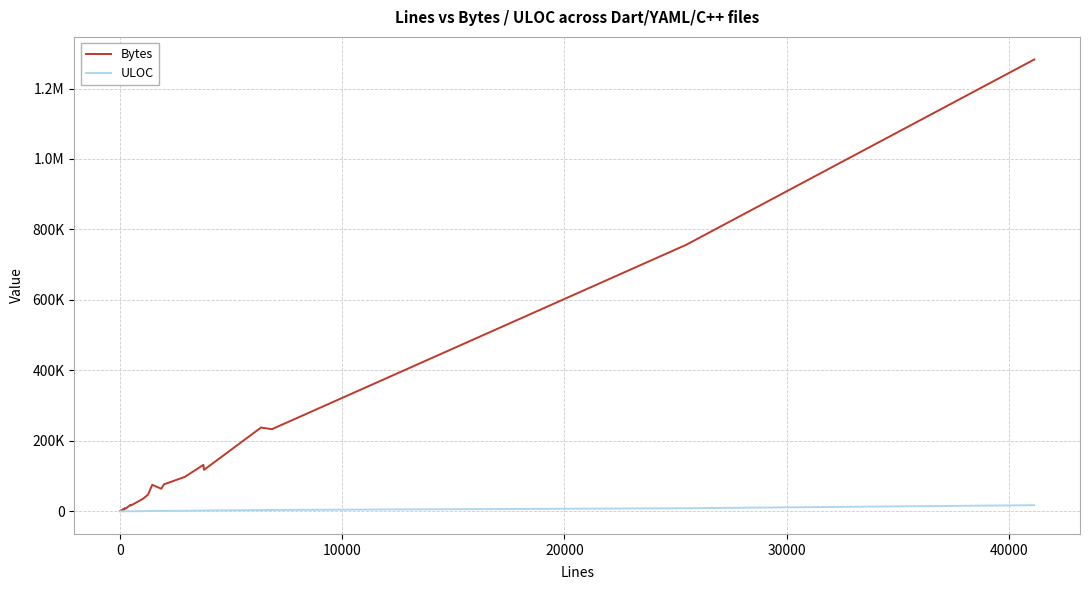

What is the average value of the Bytes series?

83281